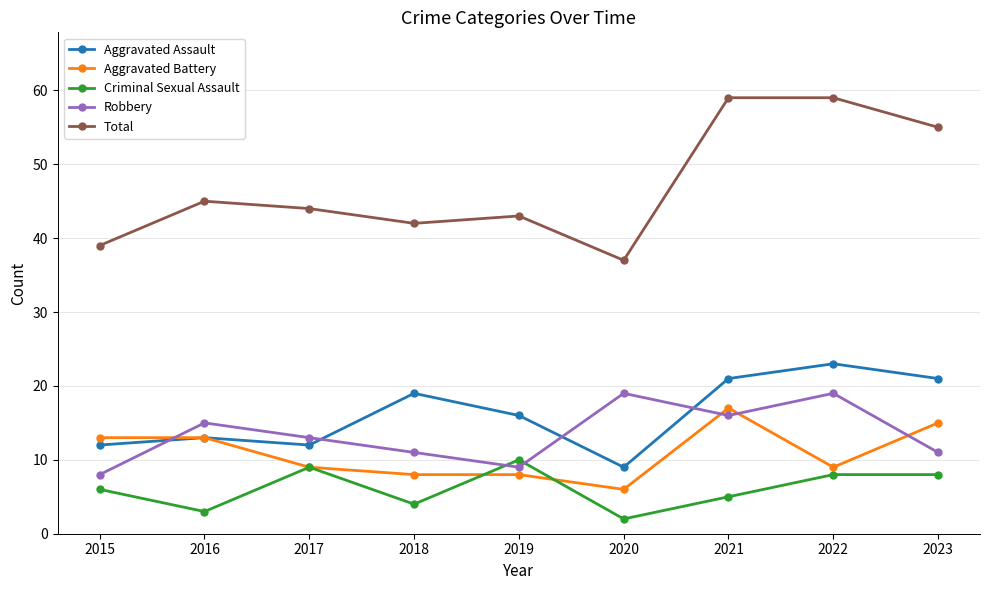

Count the number of data series in this chart.

5